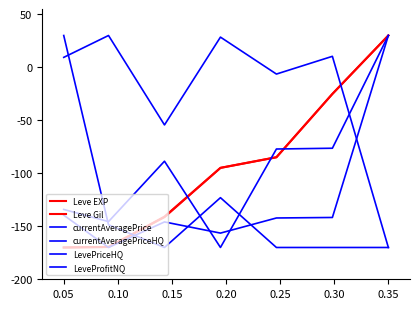

Which series has the widest spread of values?

Leve EXP